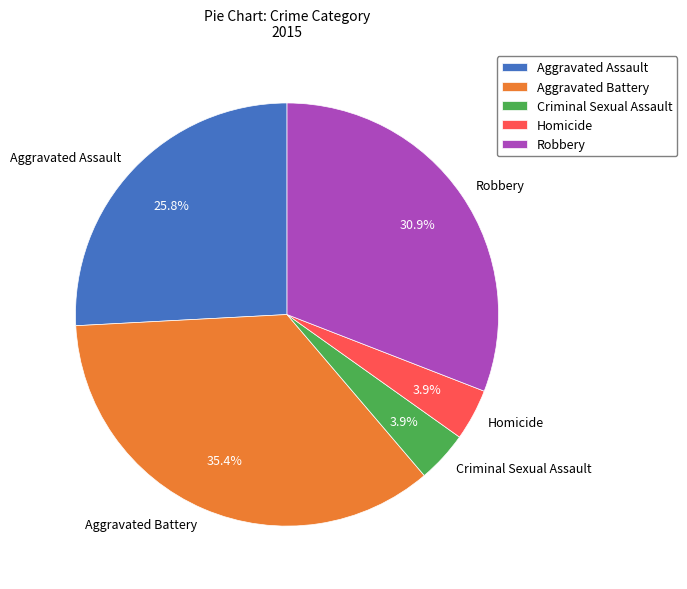

What percentage is the Criminal Sexual Assault slice, to the nearest percent?

4%